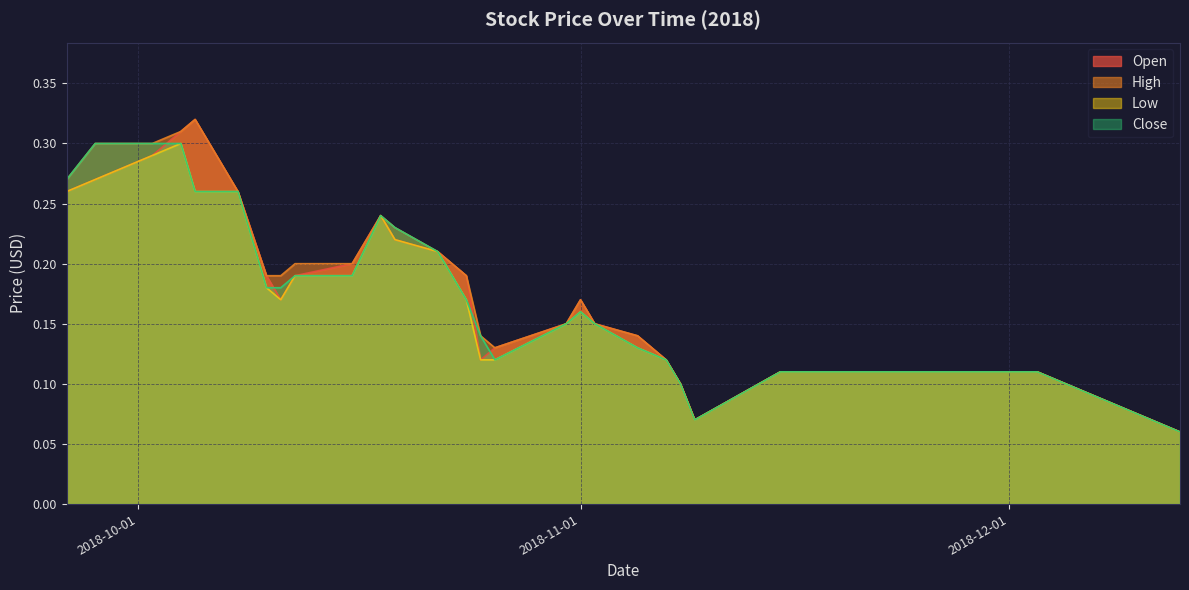

How many interior local valleys does the Close series have?

2